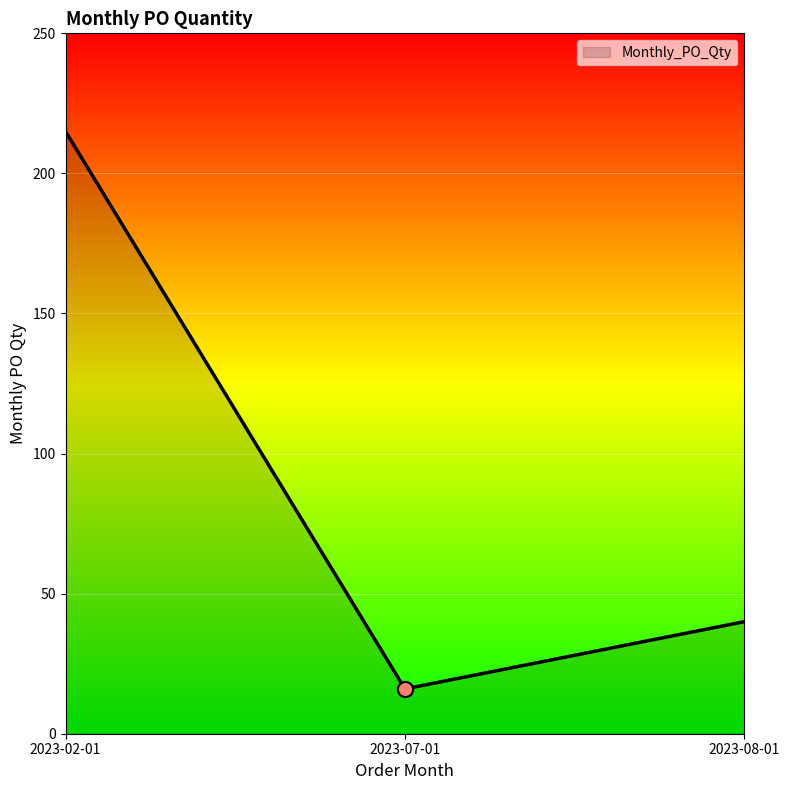

Which has a higher value, 2023-08-01 or 2023-02-01?

2023-02-01